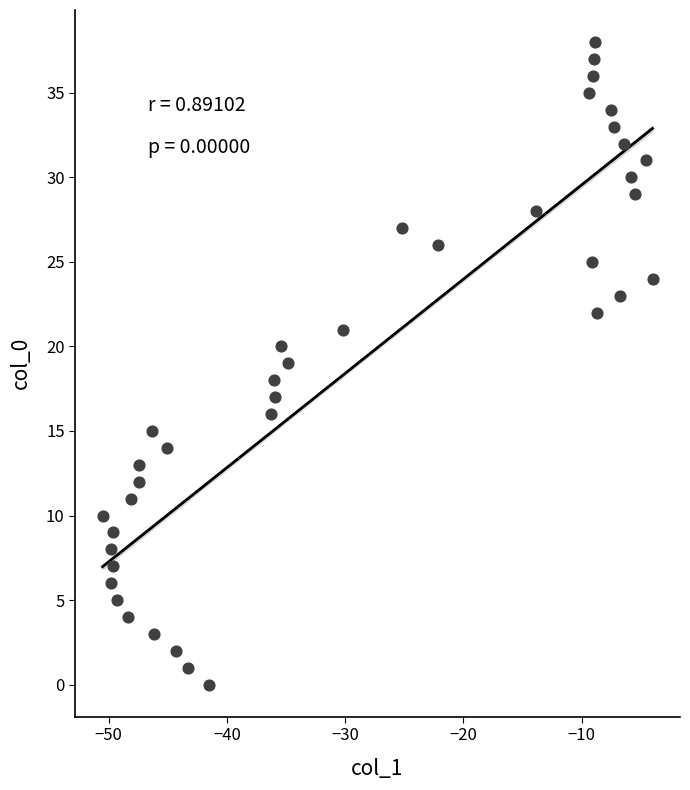

What is the range of Y values (max minus min)?

38